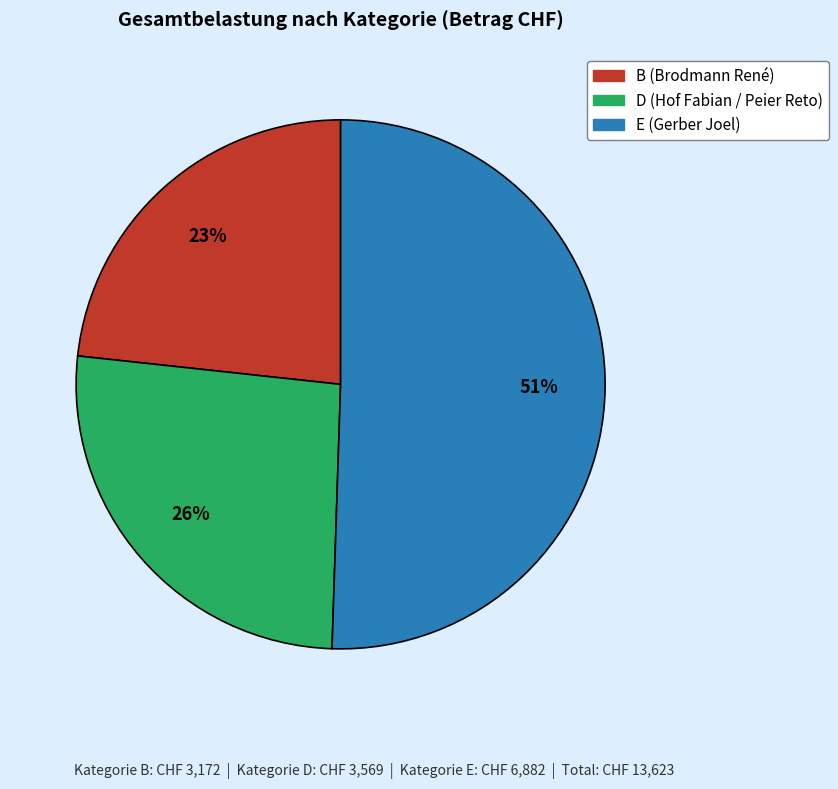

Does E (Gerber Joel) represent more than half of the total?

Yes